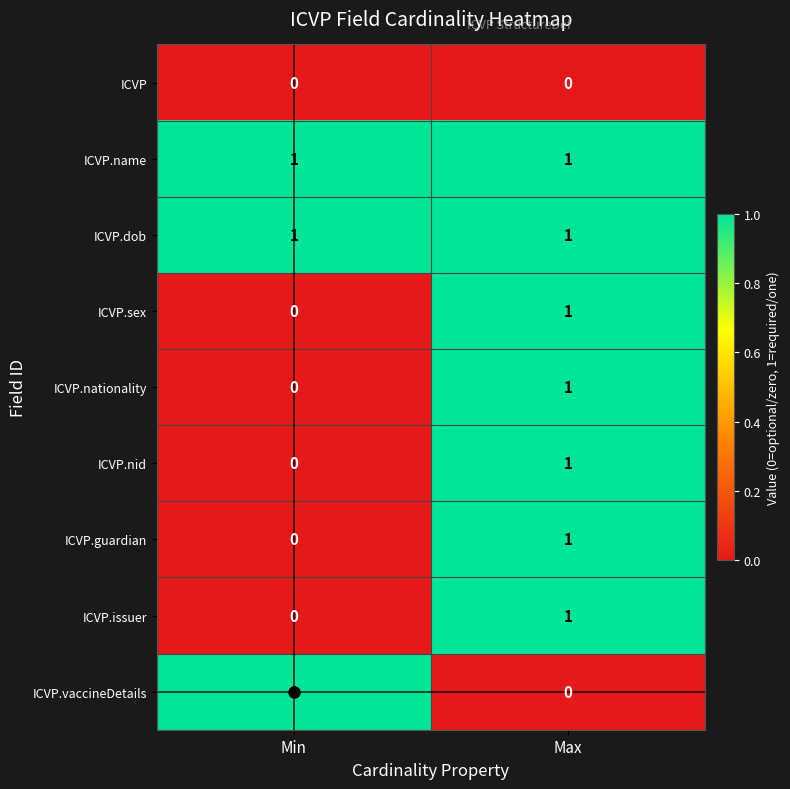

What is the total value across all series at Min?

3